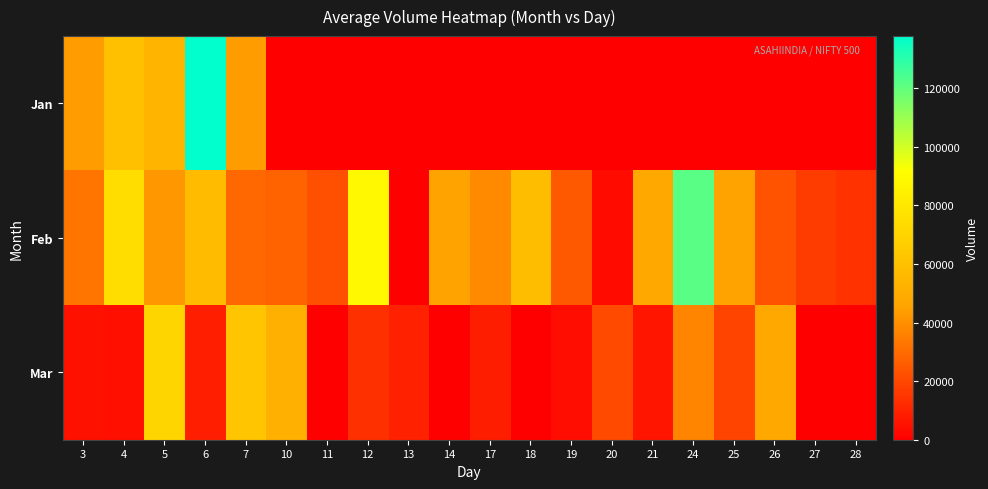

What is the greatest value displayed?

137830